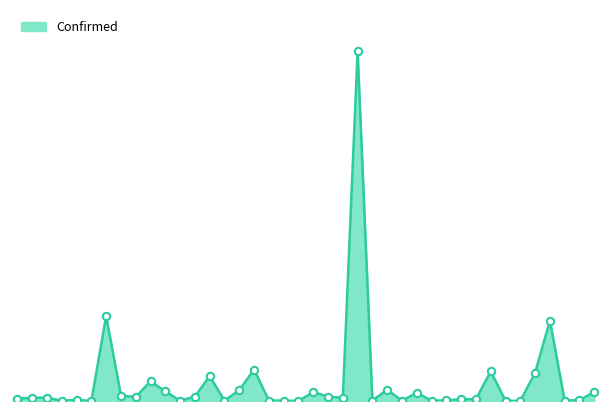

Does the chart have visible grid lines?

No